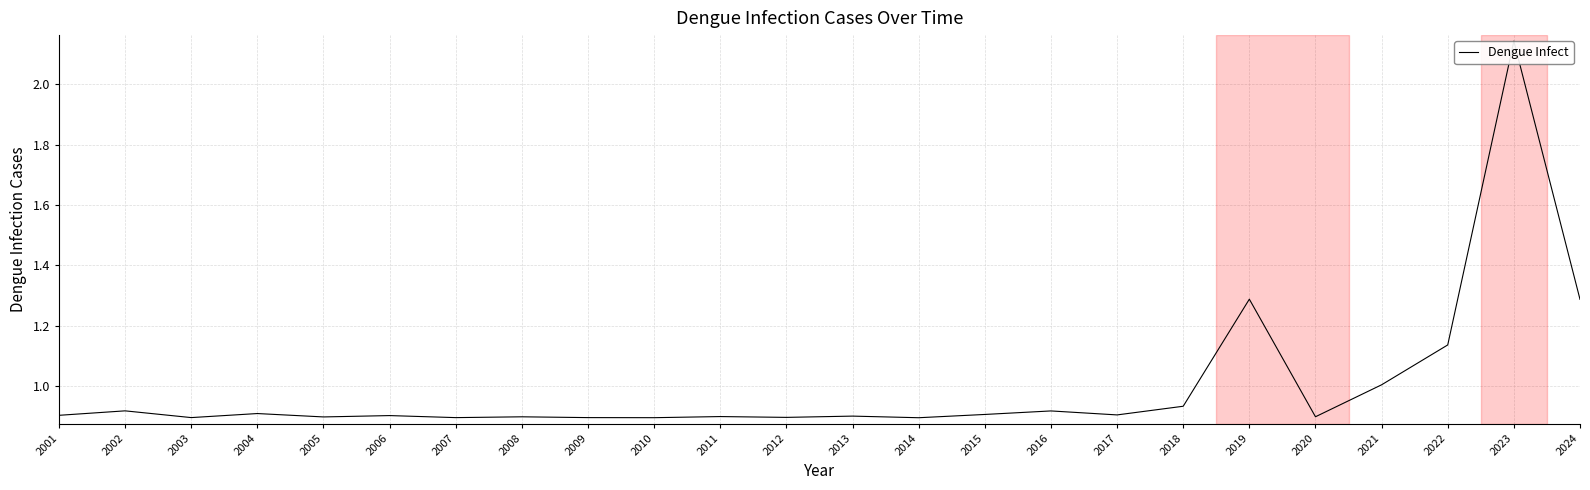

Which label corresponds to the largest value in the chart?

2023